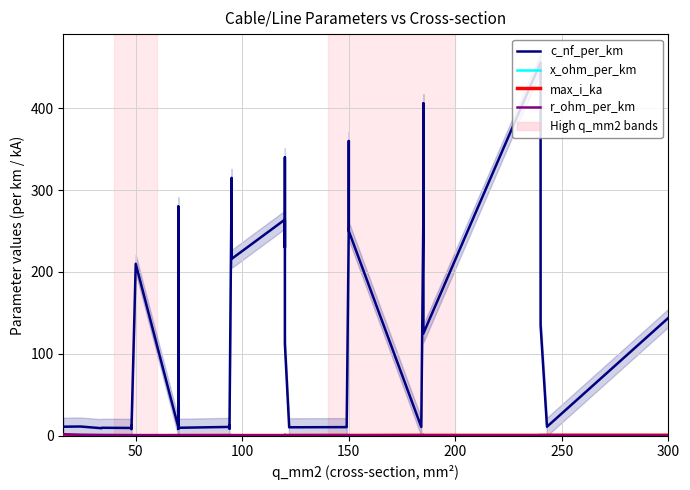

How many categories are shown in the chart?

40